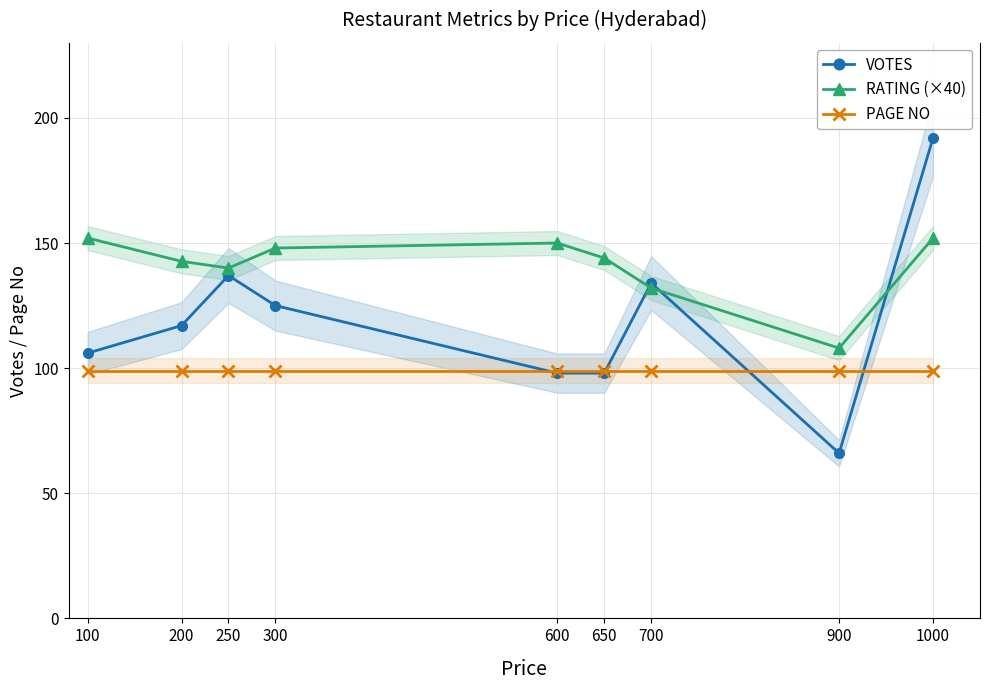

True or false: RATING (×40) and VOTES intersect in this chart.

True